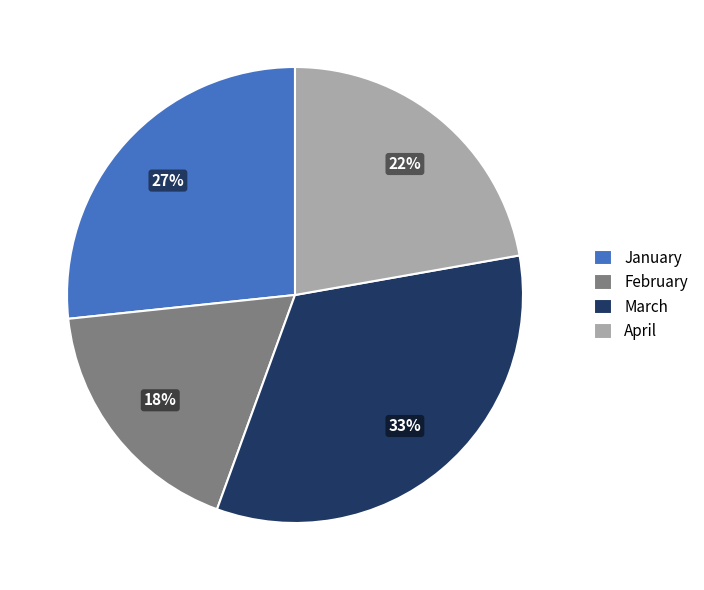

Is there any slice that represents more than half of the pie?

No